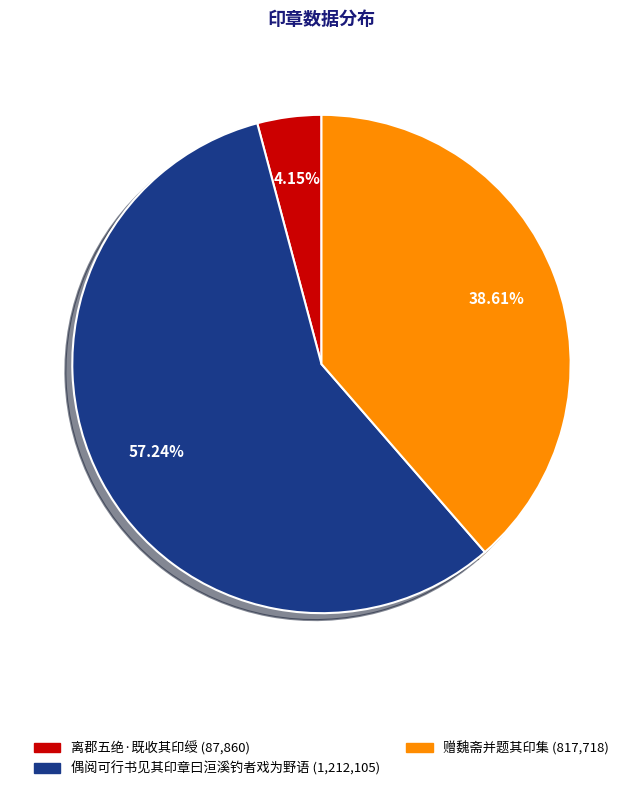

Combined, do 偶阅可行书见其印章曰洹溪钓者戏为野语 and 离郡五绝·既收其印绶 account for over 50%?

Yes